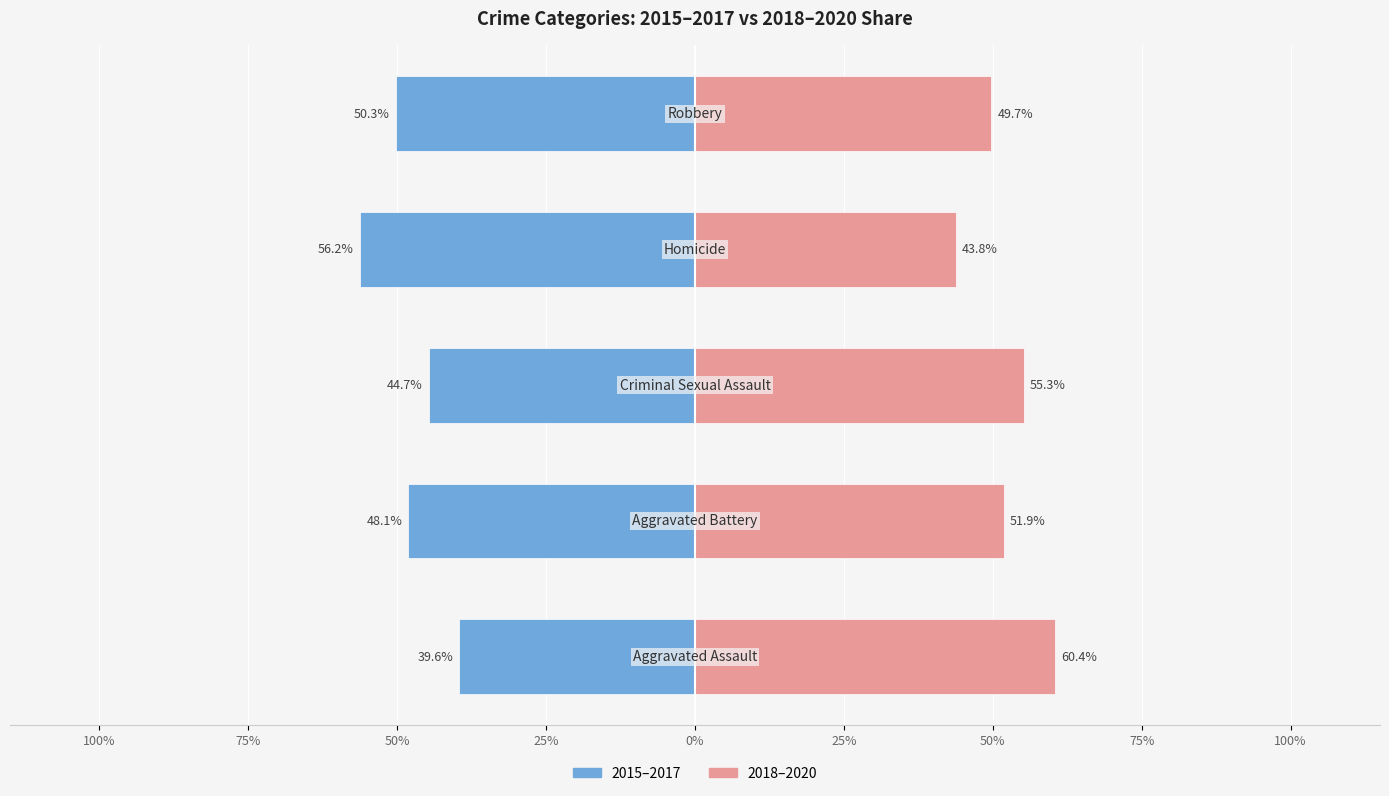

Which has a higher value, 100% or 75%?

100%